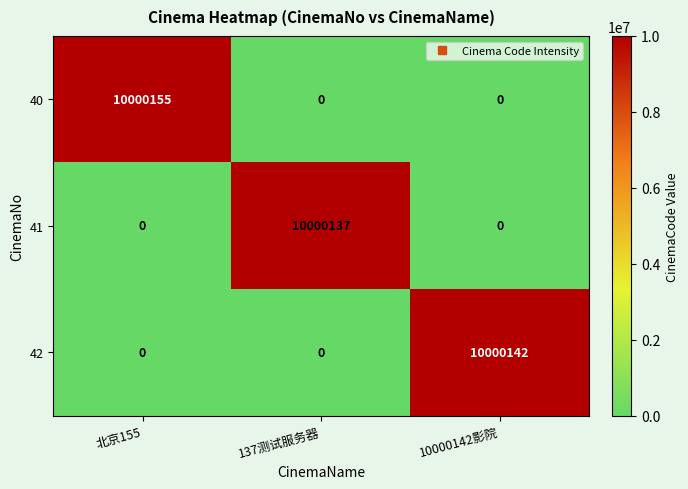

What is the total value across all series at 10000142影院?

10000142